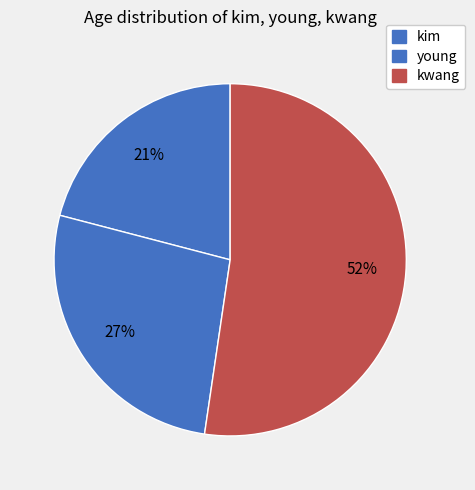

Between young and kwang, which is larger?

kwang